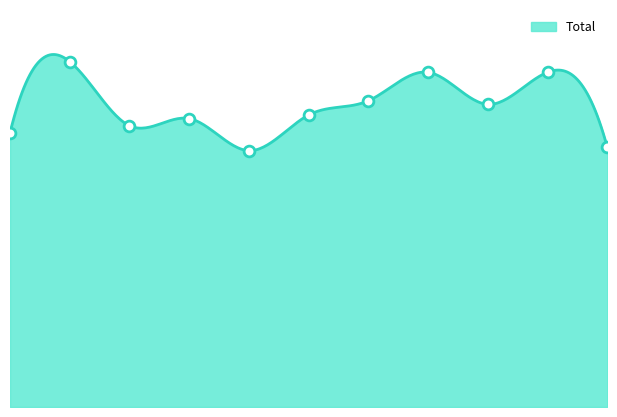

Approximately how many times larger is the value at 2015 compared to 2025?

1.1